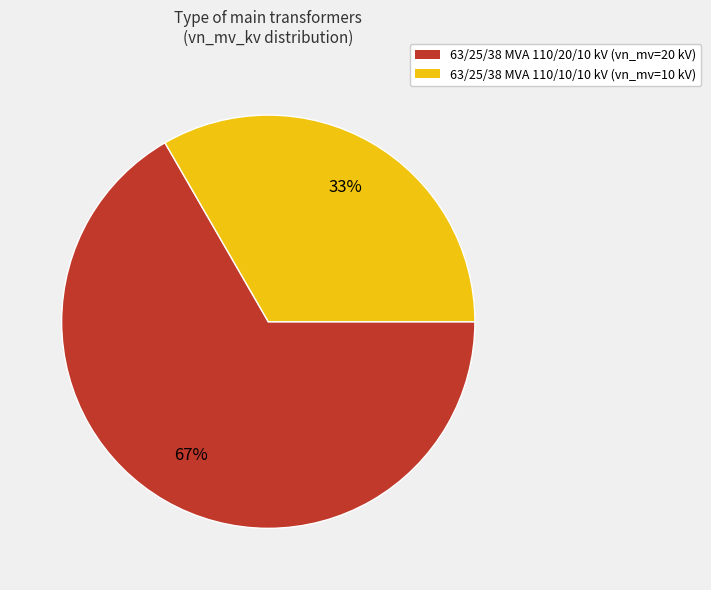

What is the largest slice in the pie chart?

63/25/38 MVA 110/20/10 kV